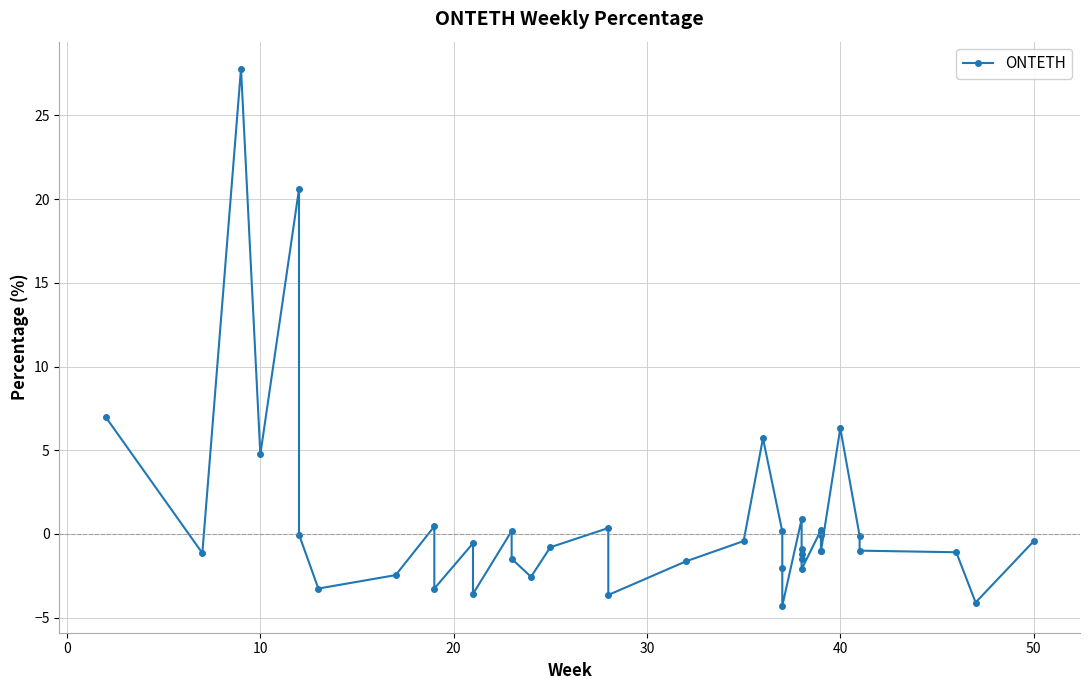

How many interior local valleys (lower than both neighbors) does the data have?

11